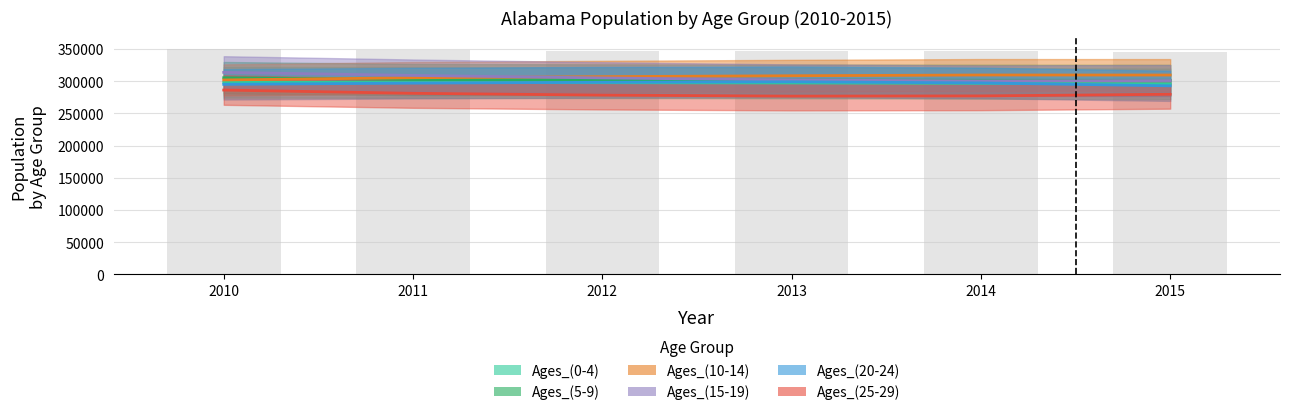

Reading left to right, extract all data points from this chart.

Ages_(0-4): 298302	298005	297689	297257	296679	295974
Ages_(5-9): 305413	302579	302061	301747	301477	301366
Ages_(10-14): 301951	305355	307064	308476	309630	309569
Ages_(15-19): 313713	308980	305092	301910	300465	301029
Ages_(20-24): 295139	296996	298336	299056	297331	292828
Ages_(25-29): 286263	281205	278406	276863	277200	279726